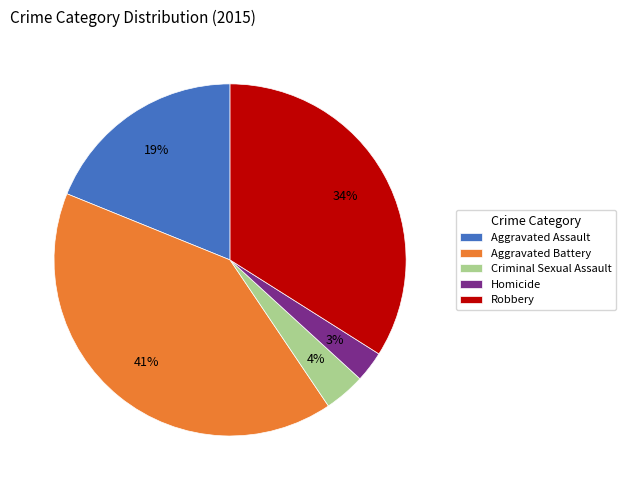

Does any single category account for the majority?

No